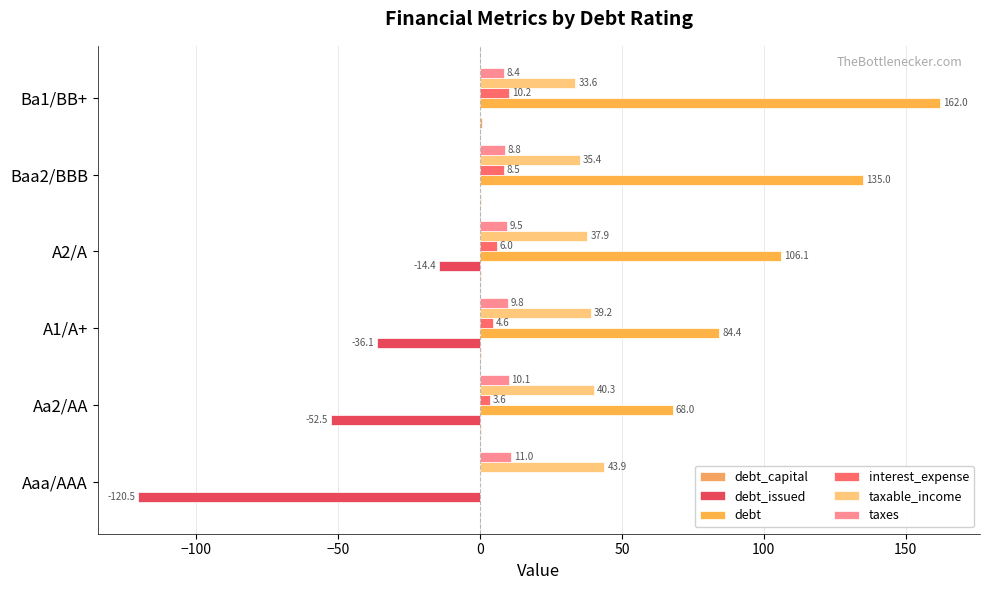

How many categories are shown in the chart?

6